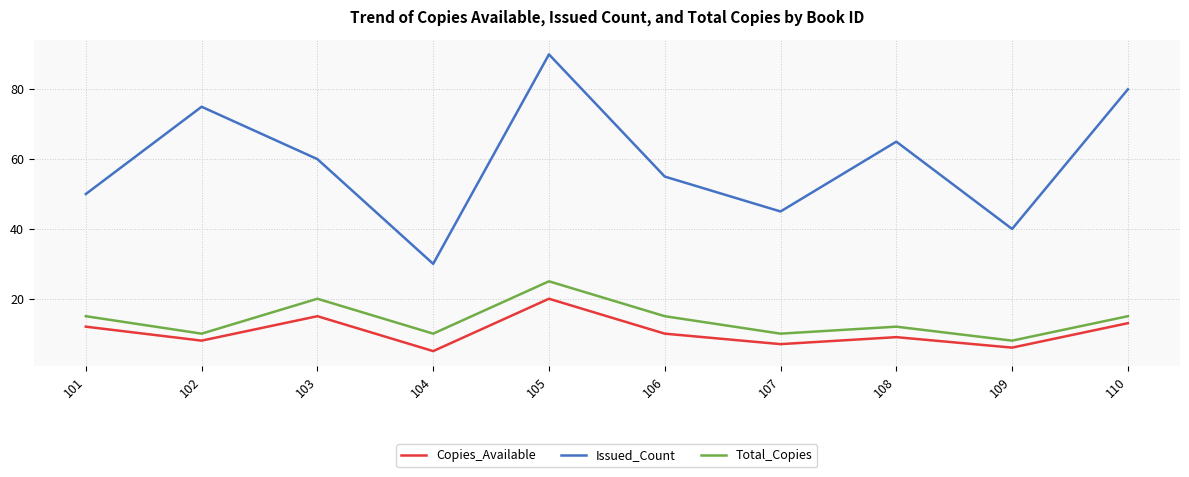

Where is the first local maximum for Copies_Available?

103